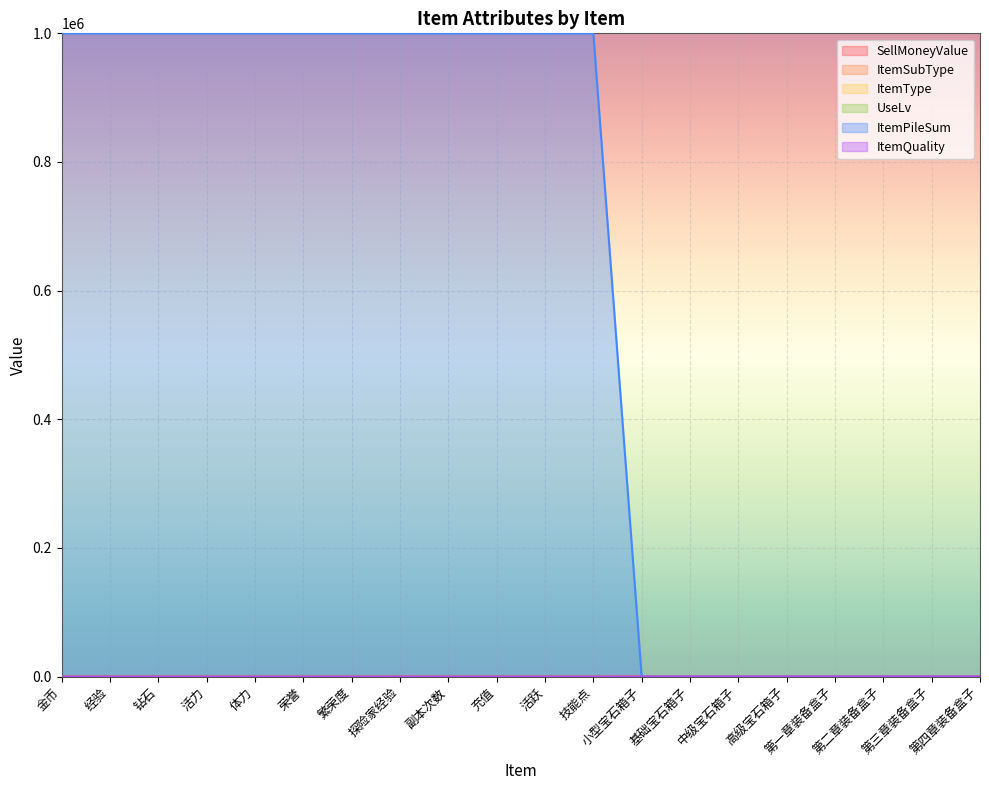

What is the difference between the second highest and second lowest values in the ItemQuality series?

1